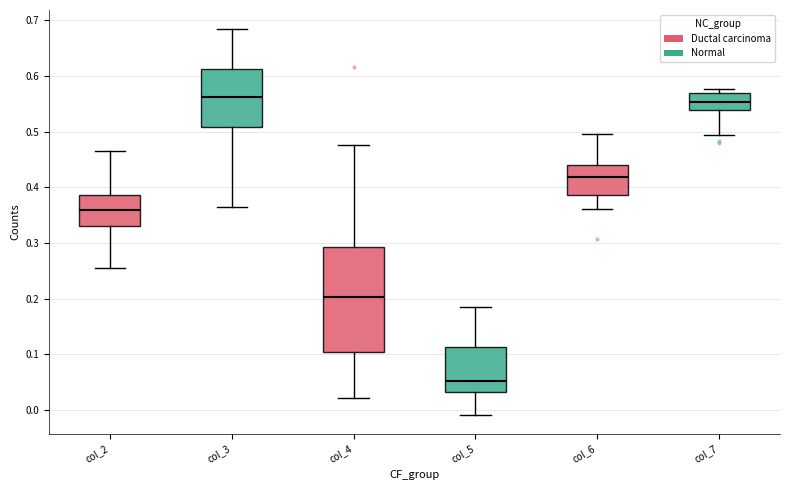

Comparing the boxes themselves (not the whiskers), which one is the tallest?

col_4